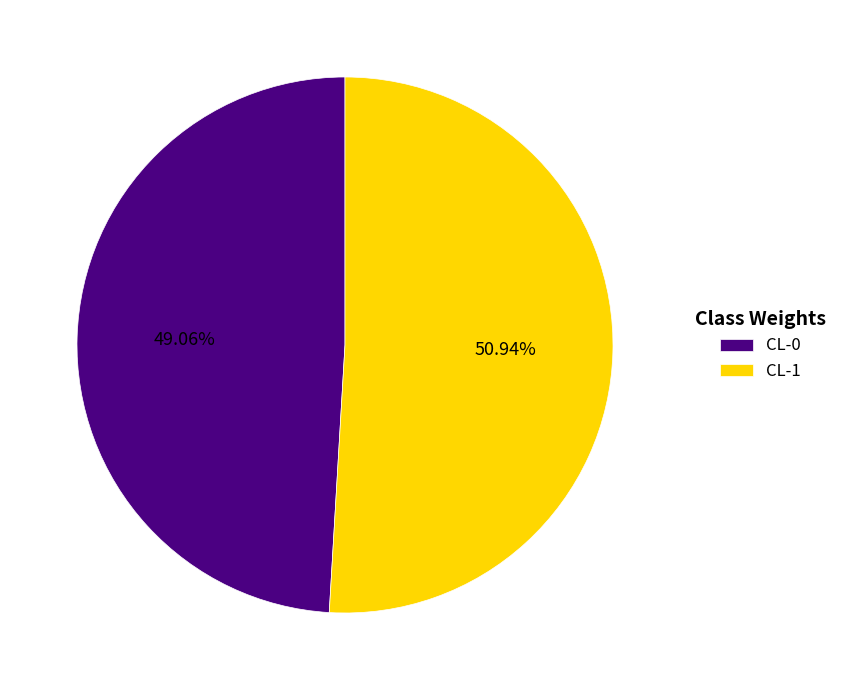

Which has a higher value, CL-0 or CL-1?

CL-1